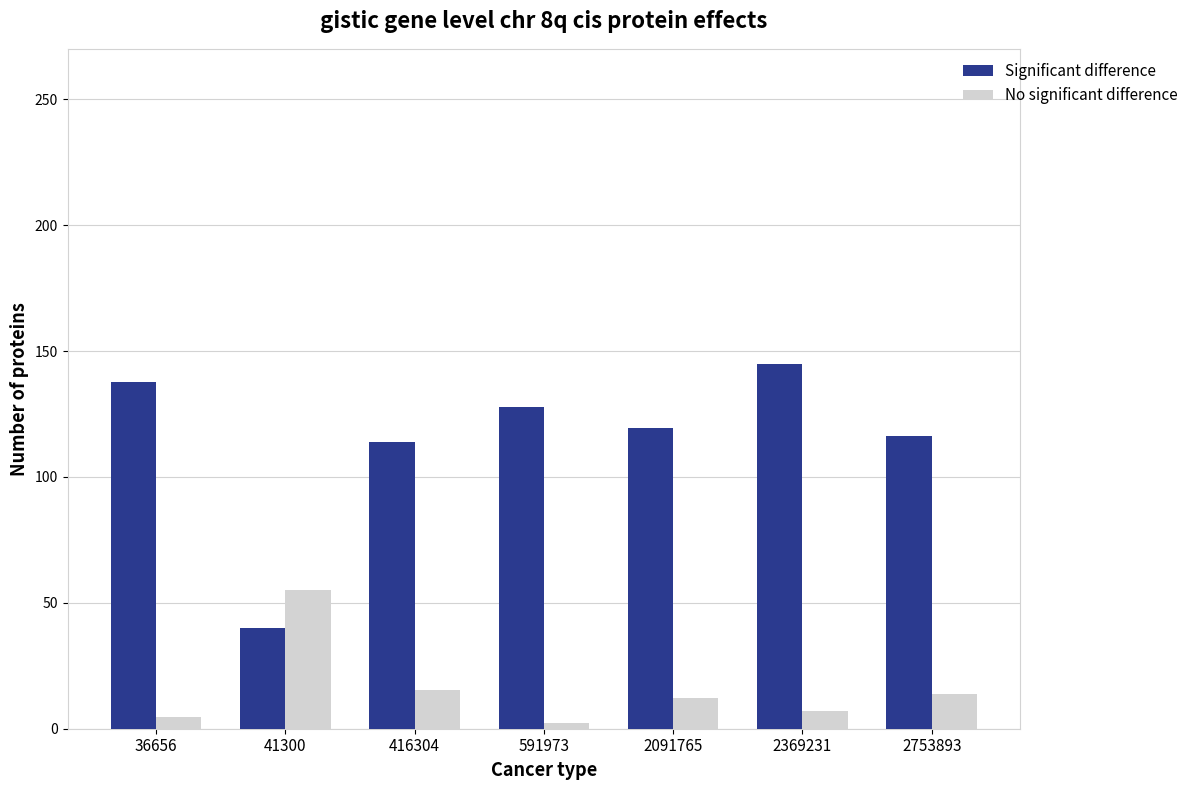

Which category has the lowest value in the No significant difference series?

591973